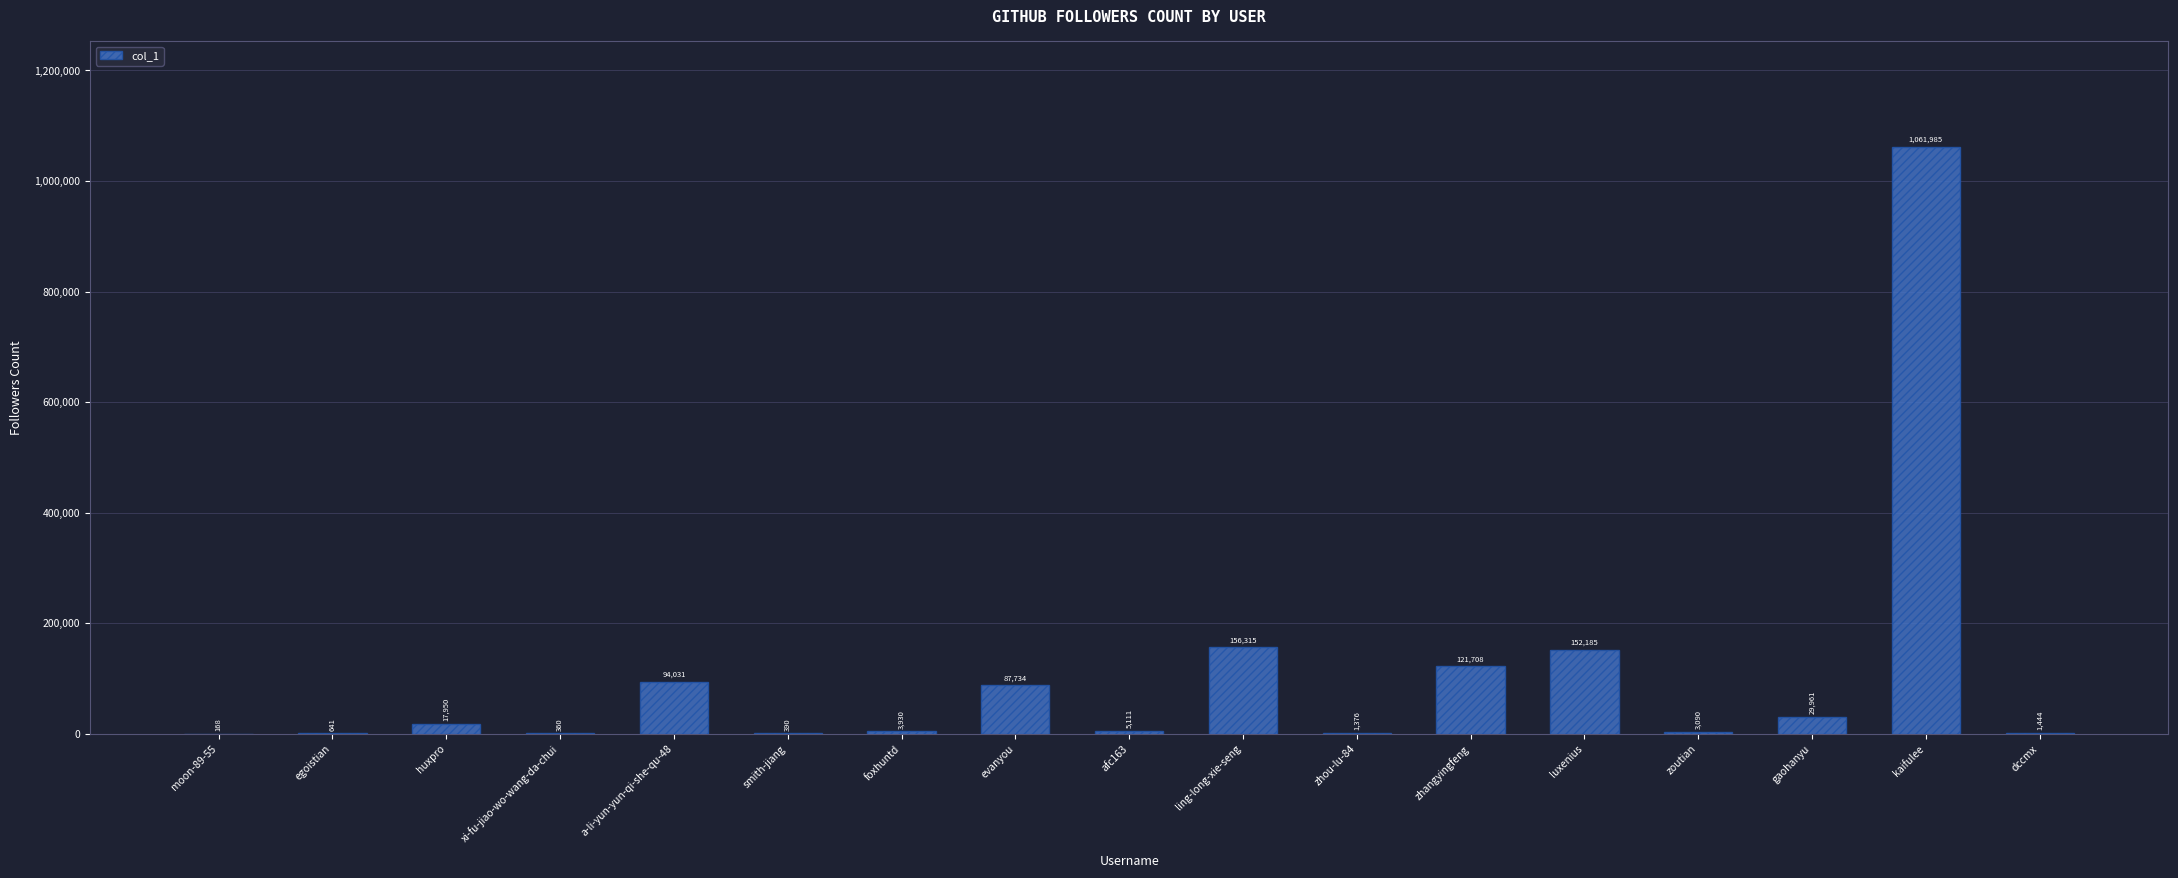

Reading left to right, what are all the values shown in this chart?

moon-89-55=168	egoistian=641	huxpro=17950	xi-fu-jiao-wo-wang-da-chui=360	a-li-yun-yun-qi-she-qu-48=94031	smith-jiang=390	foxhuntd=3930	evanyou=87734	afc163=5111	ling-long-xie-seng=156315	zhou-lu-84=1376	zhangyingfeng=121708	luxenius=152185	zoutian=3090	gaohanyu=29961	kaifulee=1061985	dccmx=1444